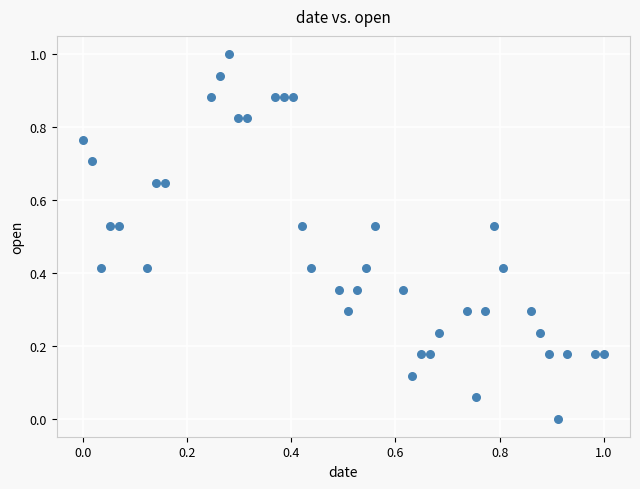

What is the range of Y values (max minus min)?

1.0